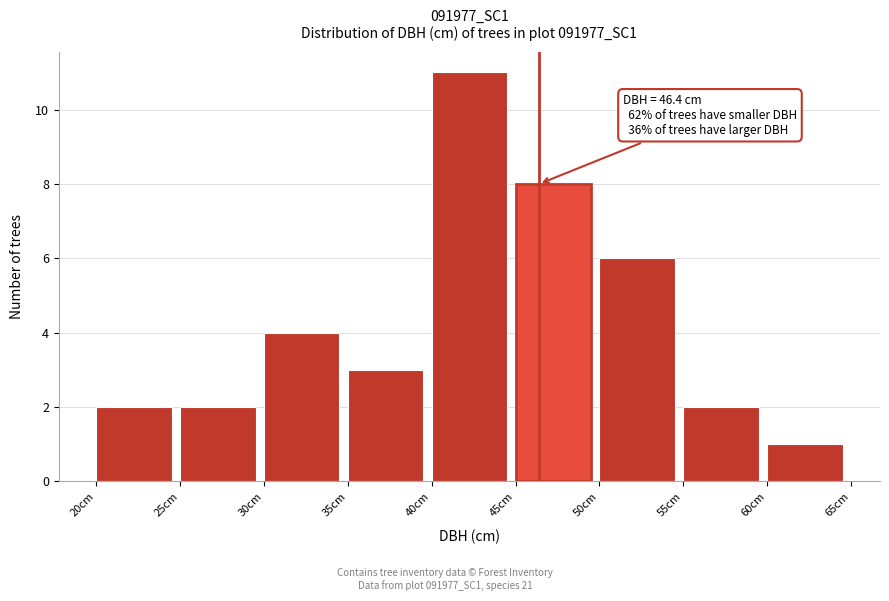

Over which range of the x-axis is the bar tallest?

40 to 45